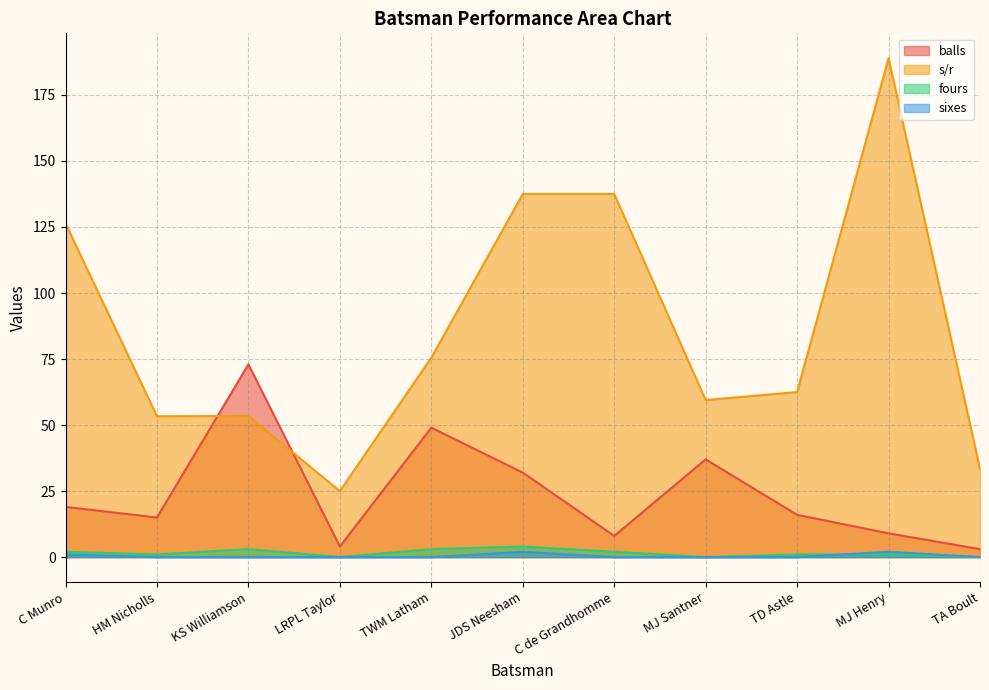

True or false: fours and s/r intersect in this chart.

False